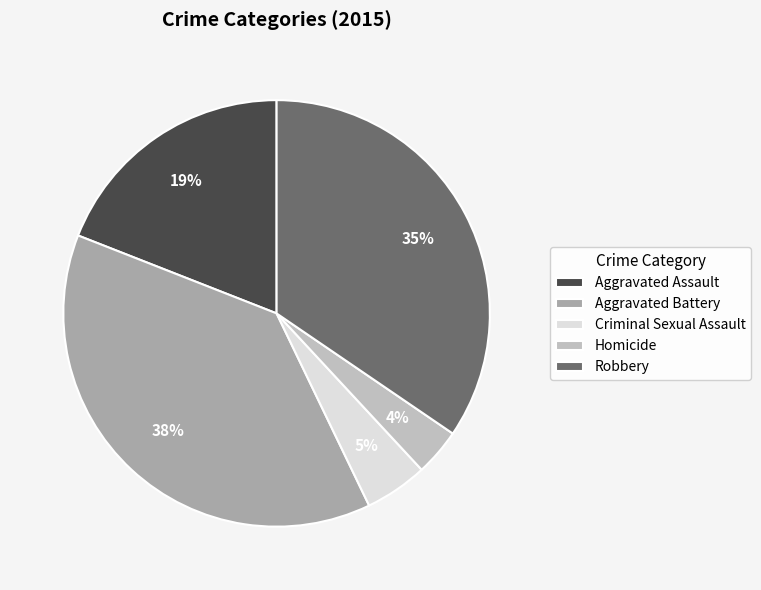

Which slice is the smallest?

Homicide